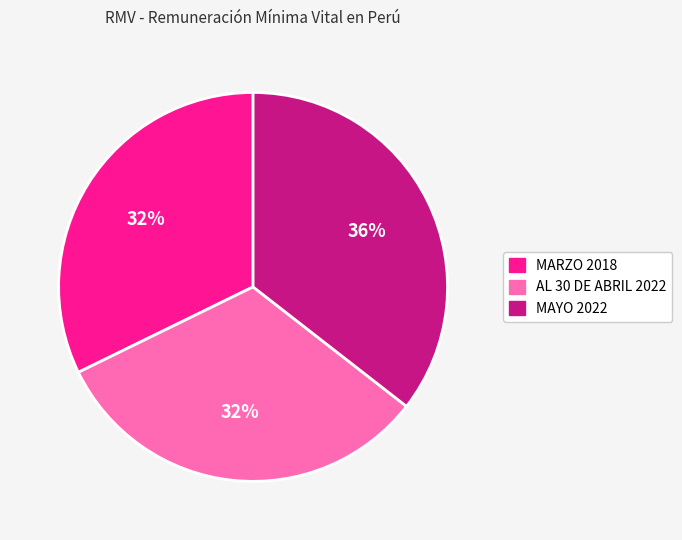

How many slices are in this pie chart?

3